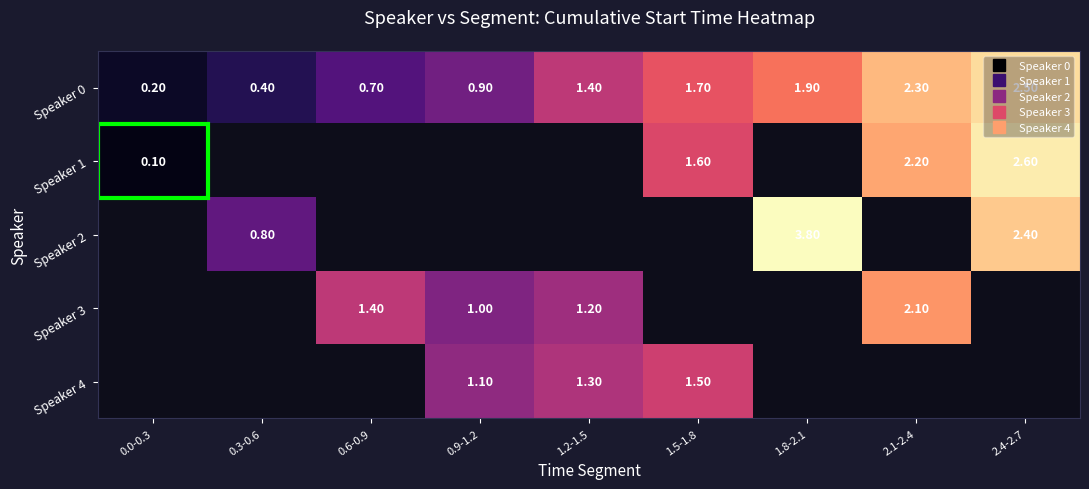

Count the number of categories in the chart.

9